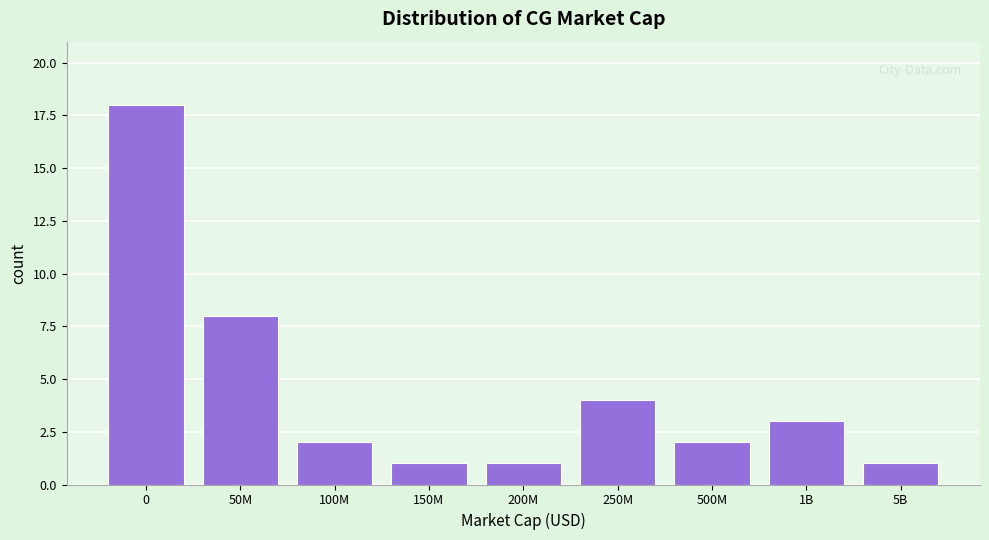

Reading left to right, list all the values displayed in this chart.

18	8	2	1	1	4	2	3	1